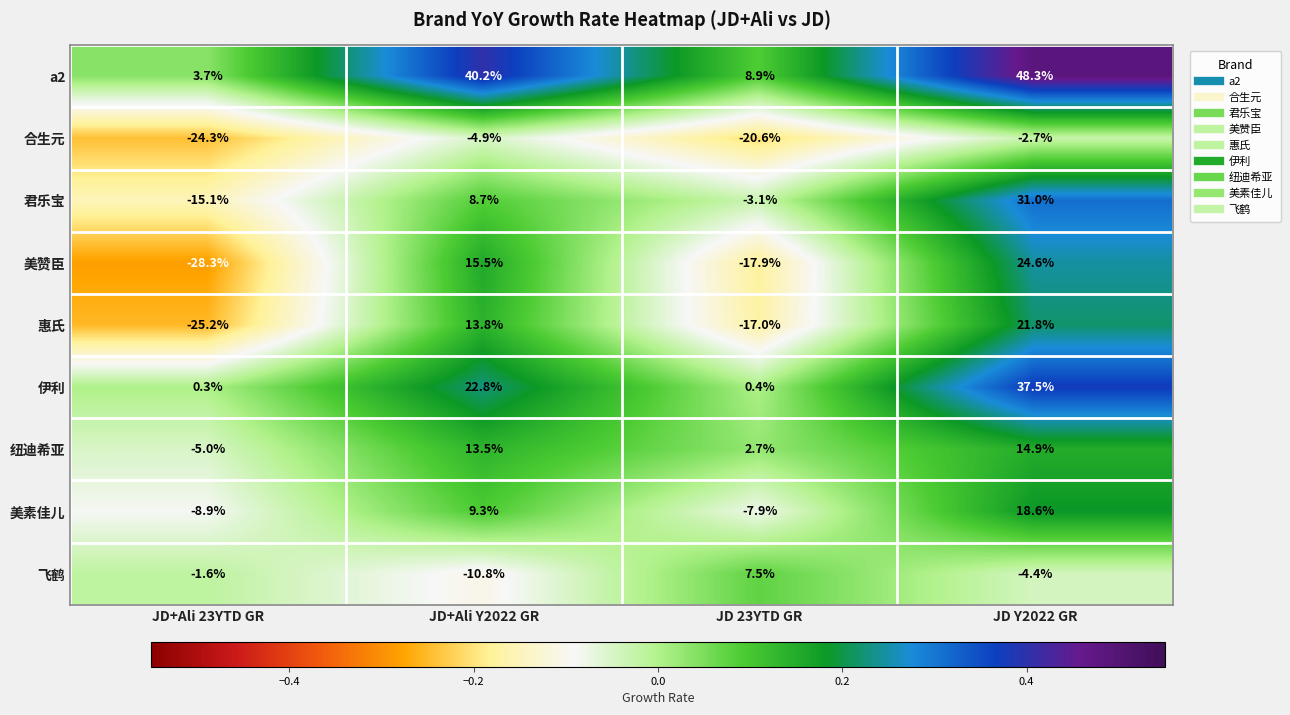

How many data points in 君乐宝 are less than 8?

2